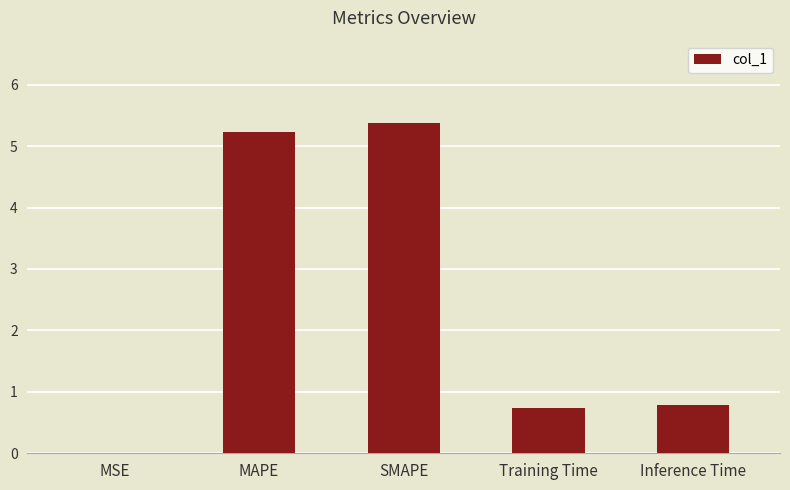

What is the greatest value displayed?

5.4